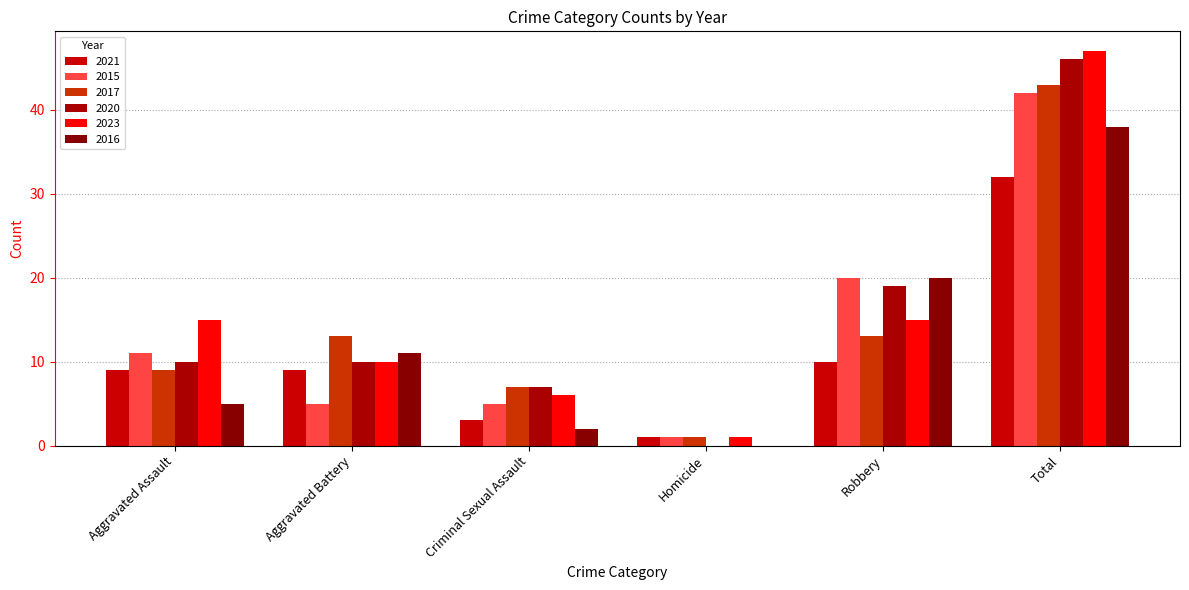

What is the value of the 2023 bar at the 1st from the left?

15